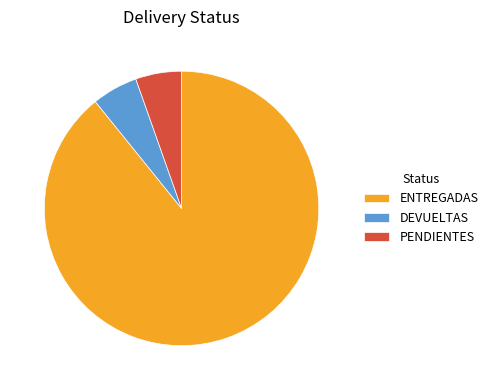

Combined, do ENTREGADAS and DEVUELTAS account for over 50%?

Yes